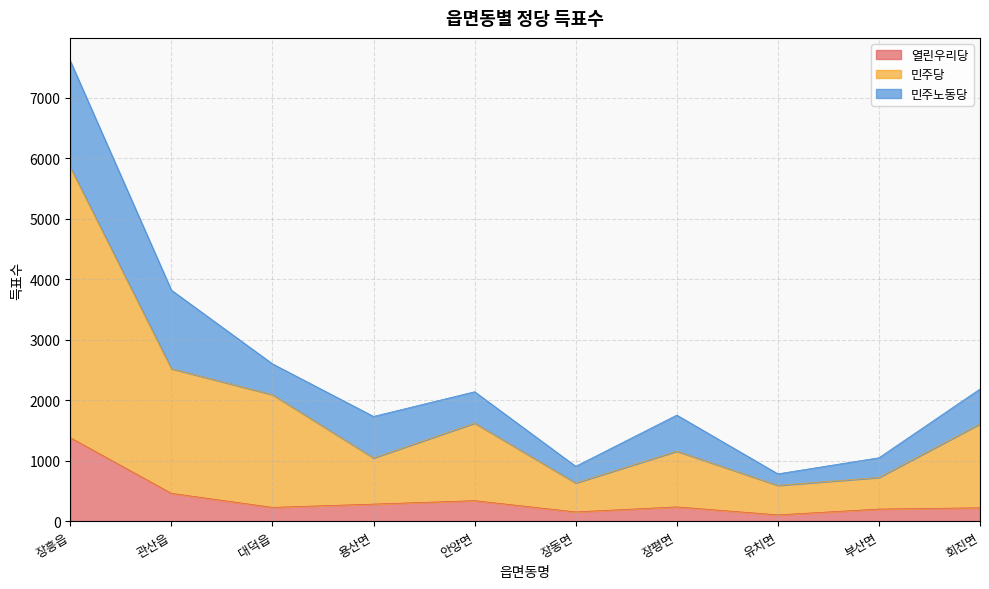

Read the 열린우리당 value at 안양면, to the nearest 100.

300